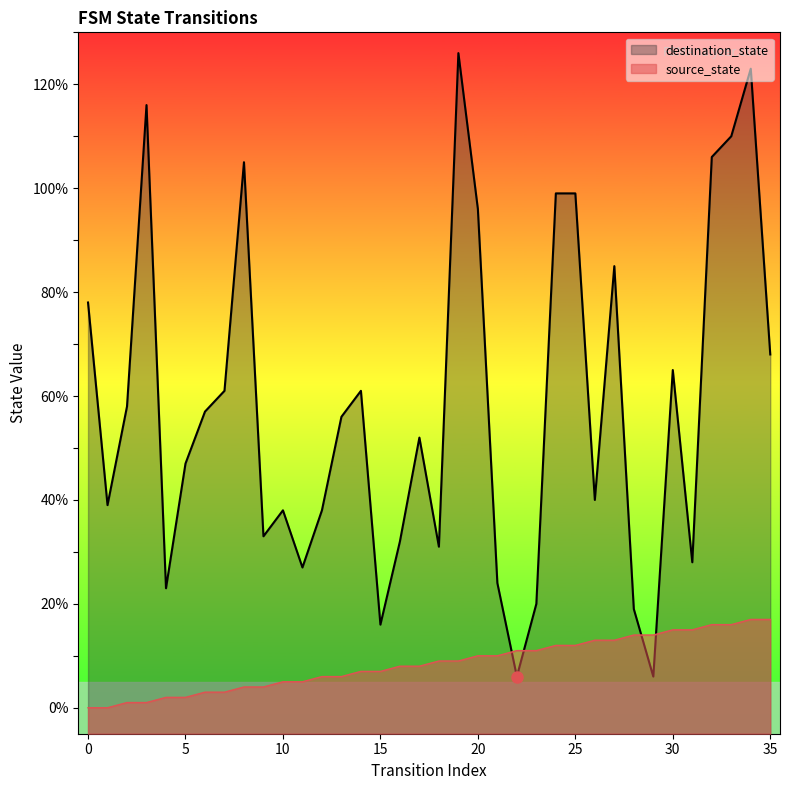

What is the value of the destination_state point at the 28th from the left?

85